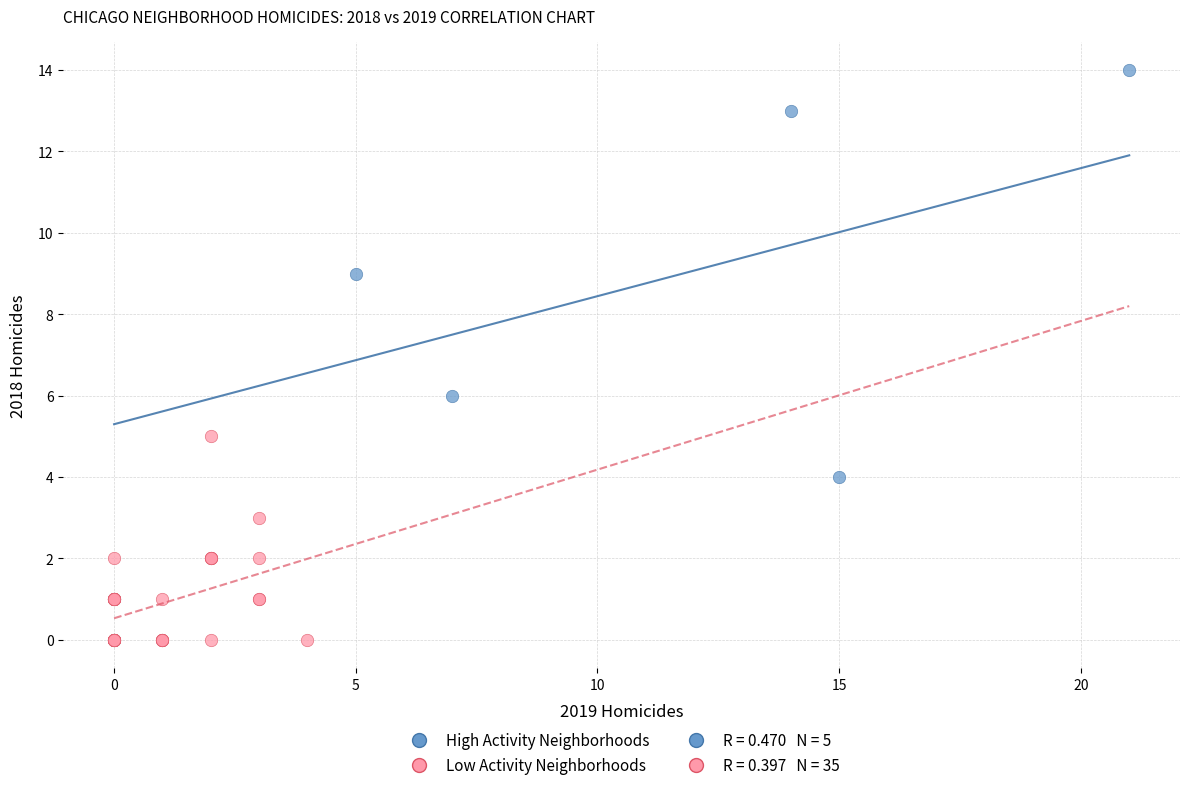

Which series has the widest spread of Y values?

High Activity Neighborhoods